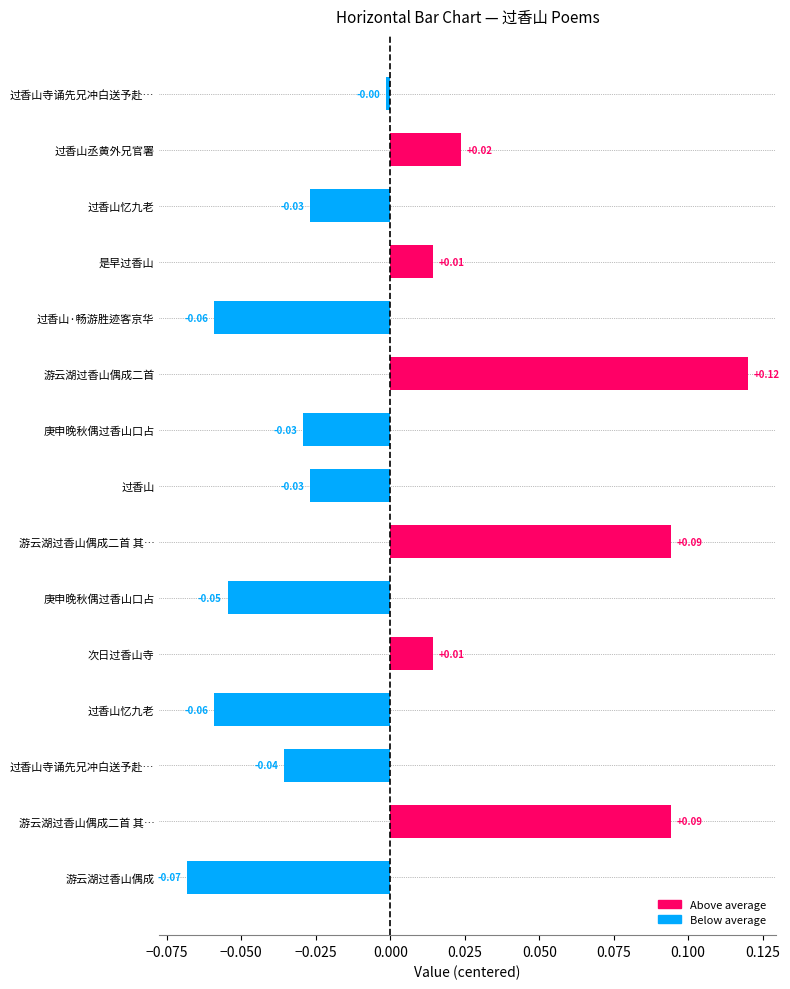

Does the chart contain stacked bars?

No